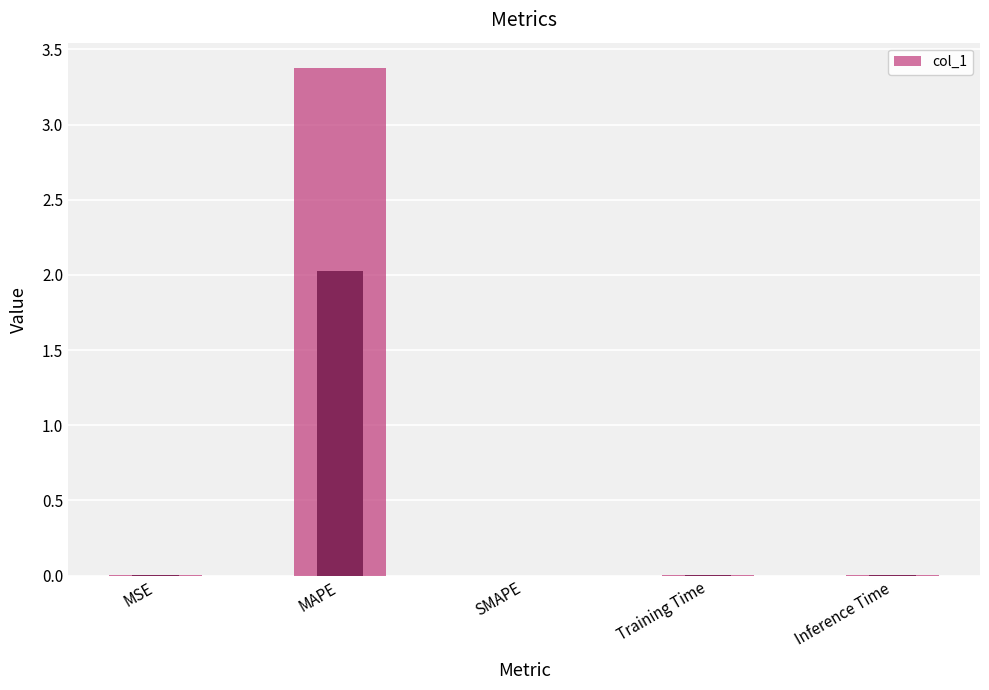

At which category does the chart reach its peak across all series?

MAPE